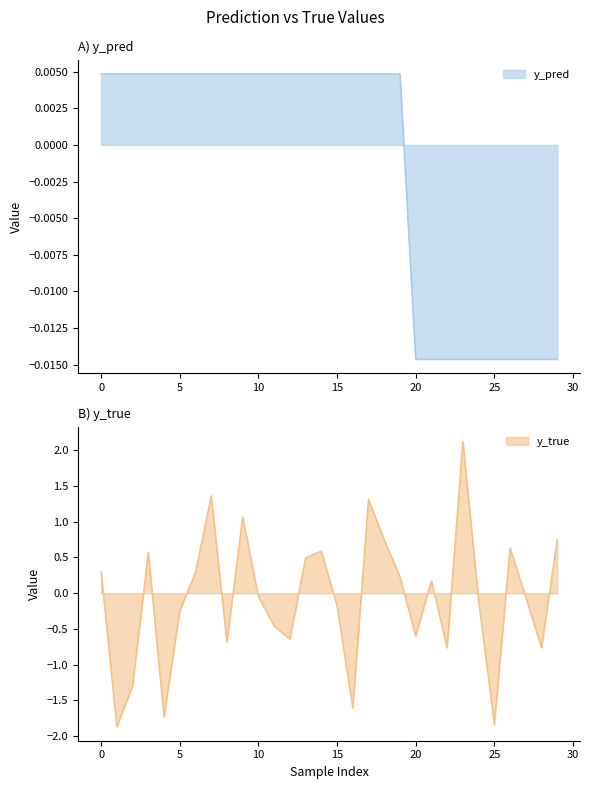

The value of y_pred at 3 is 0.0. True or false?

False